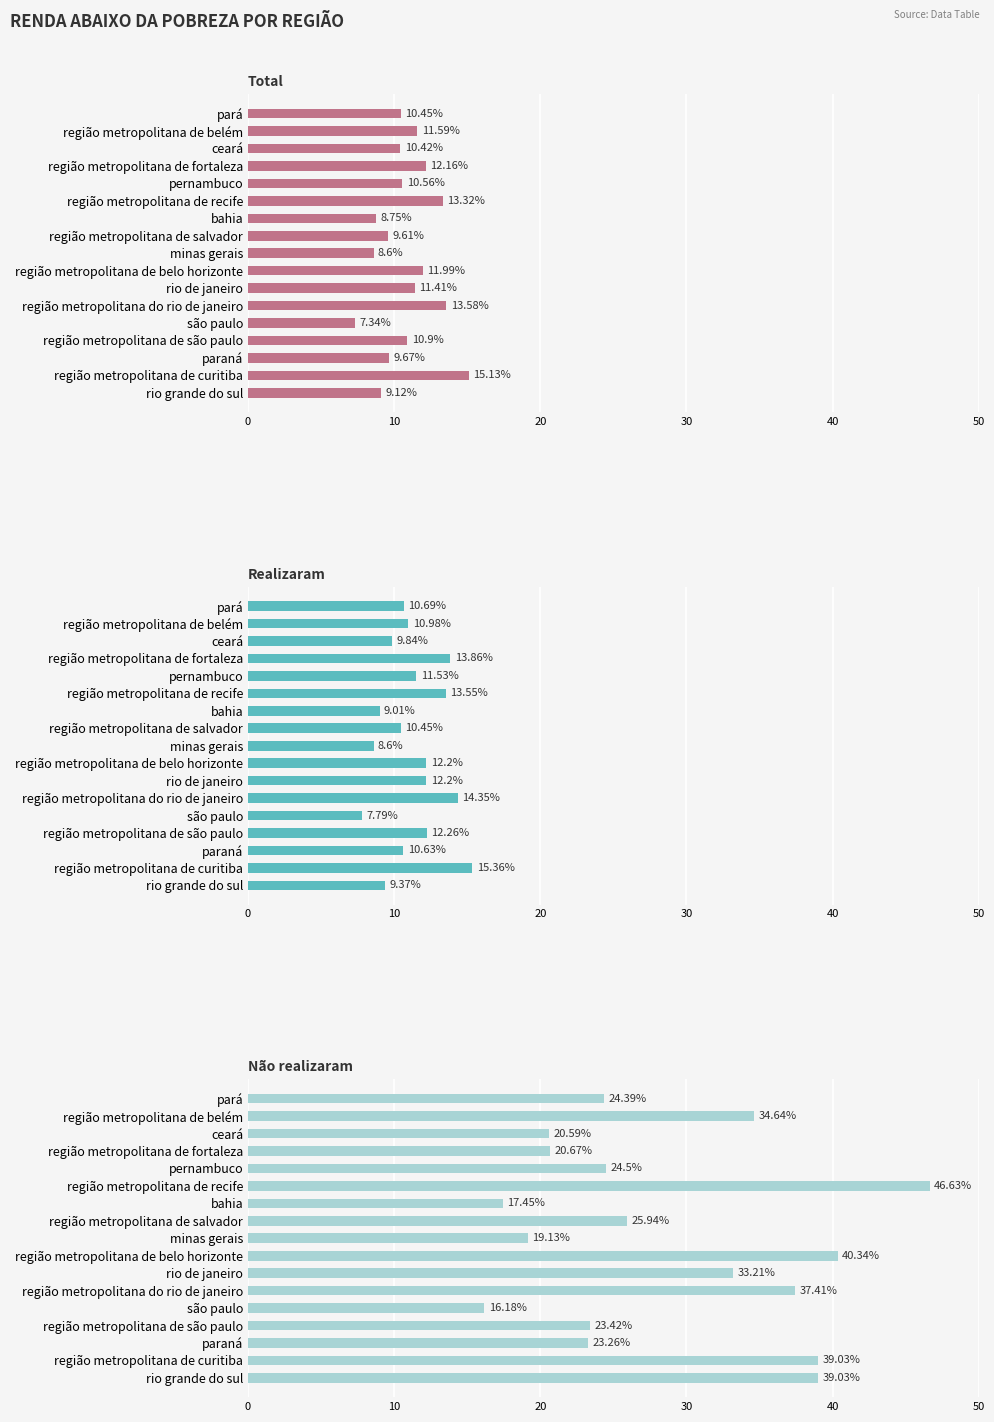

What is the spread (max minus min) of values at região metropolitana de são paulo?

12.5